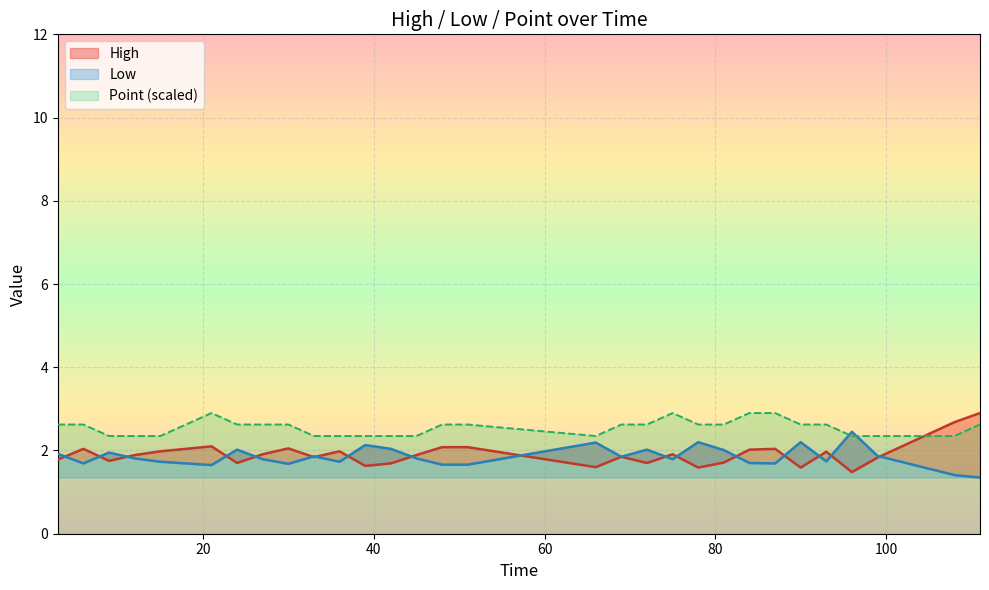

How many intersections are there between High and Low?

17